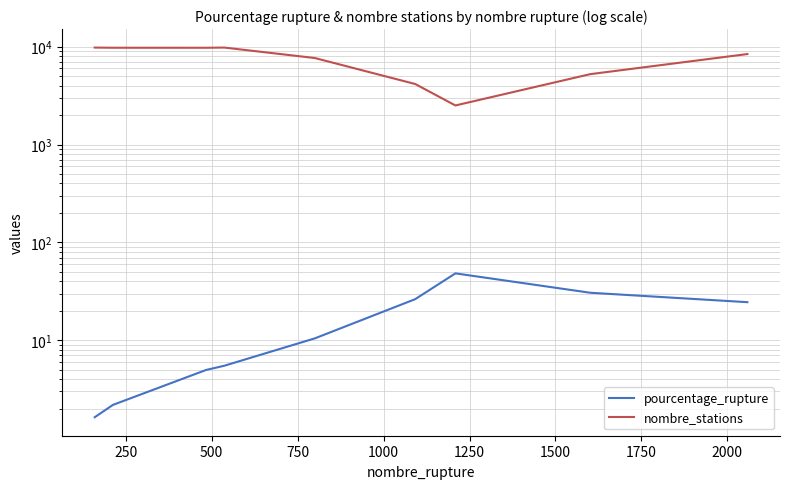

What is the value of the pourcentage_rupture point at the 8th from the left?

30.5